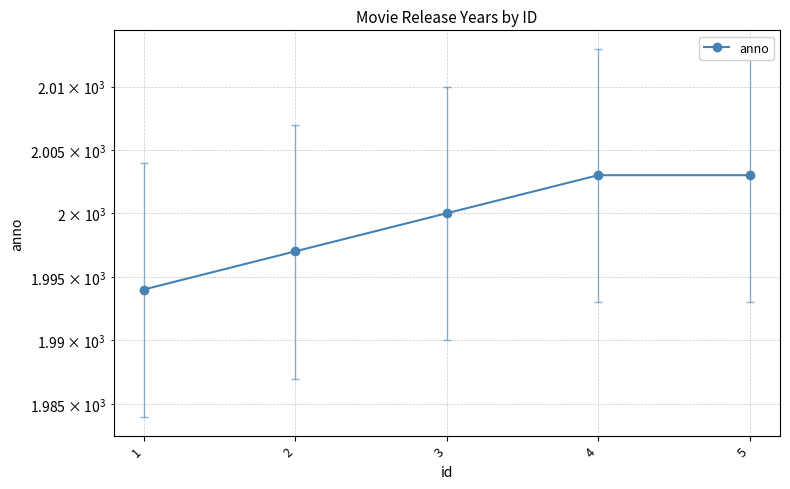

Reading right to left, extract all data points from this chart.

2003	2003	2000	1997	1994